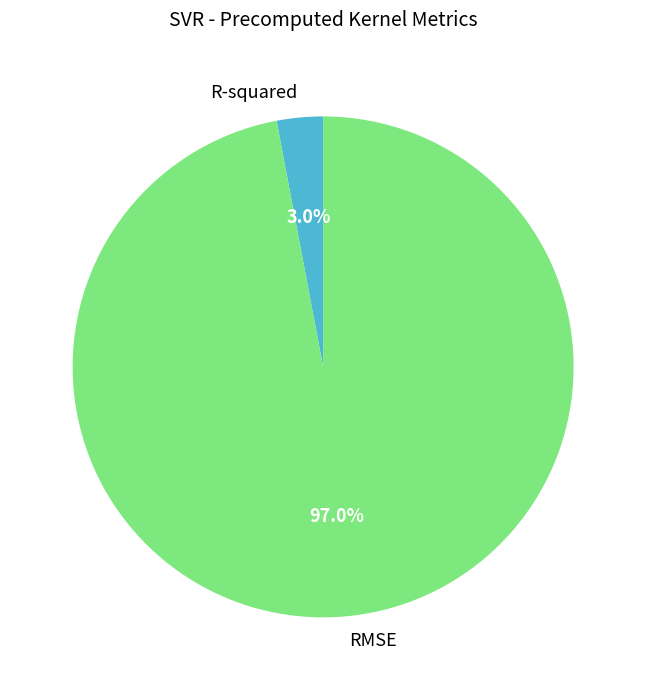

Which category has the smallest portion of the pie?

R-squared